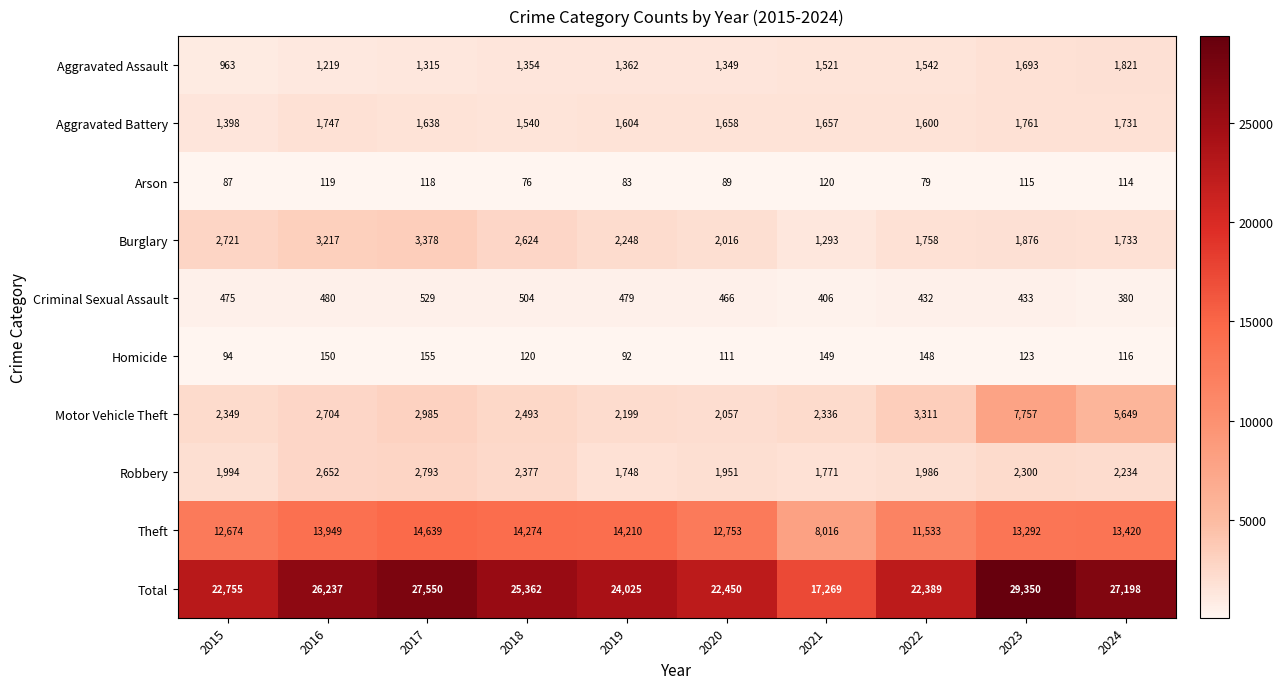

Between 2016 and 2020, which series saw the biggest shift?

Total